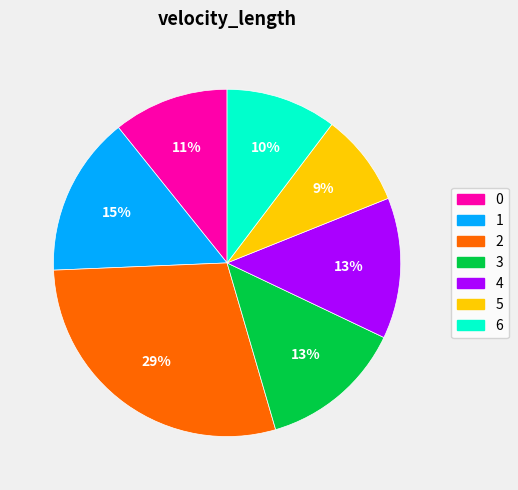

True or false: 5 accounts for 15% of the total.

False